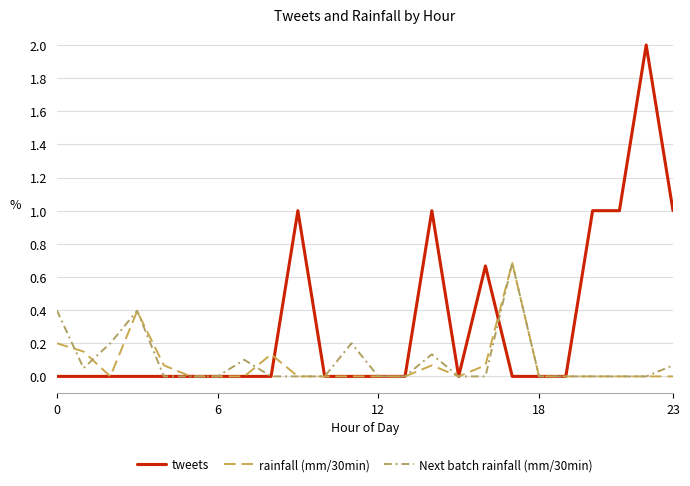

How many lines are shown in the chart?

3